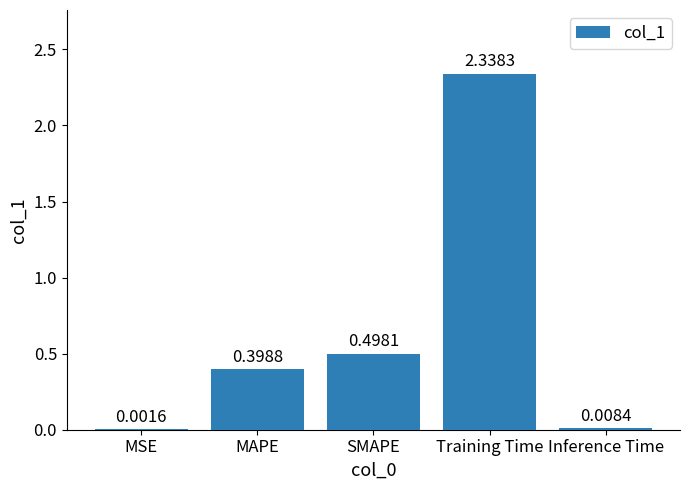

What is the difference between the values at SMAPE and MSE?

0.5